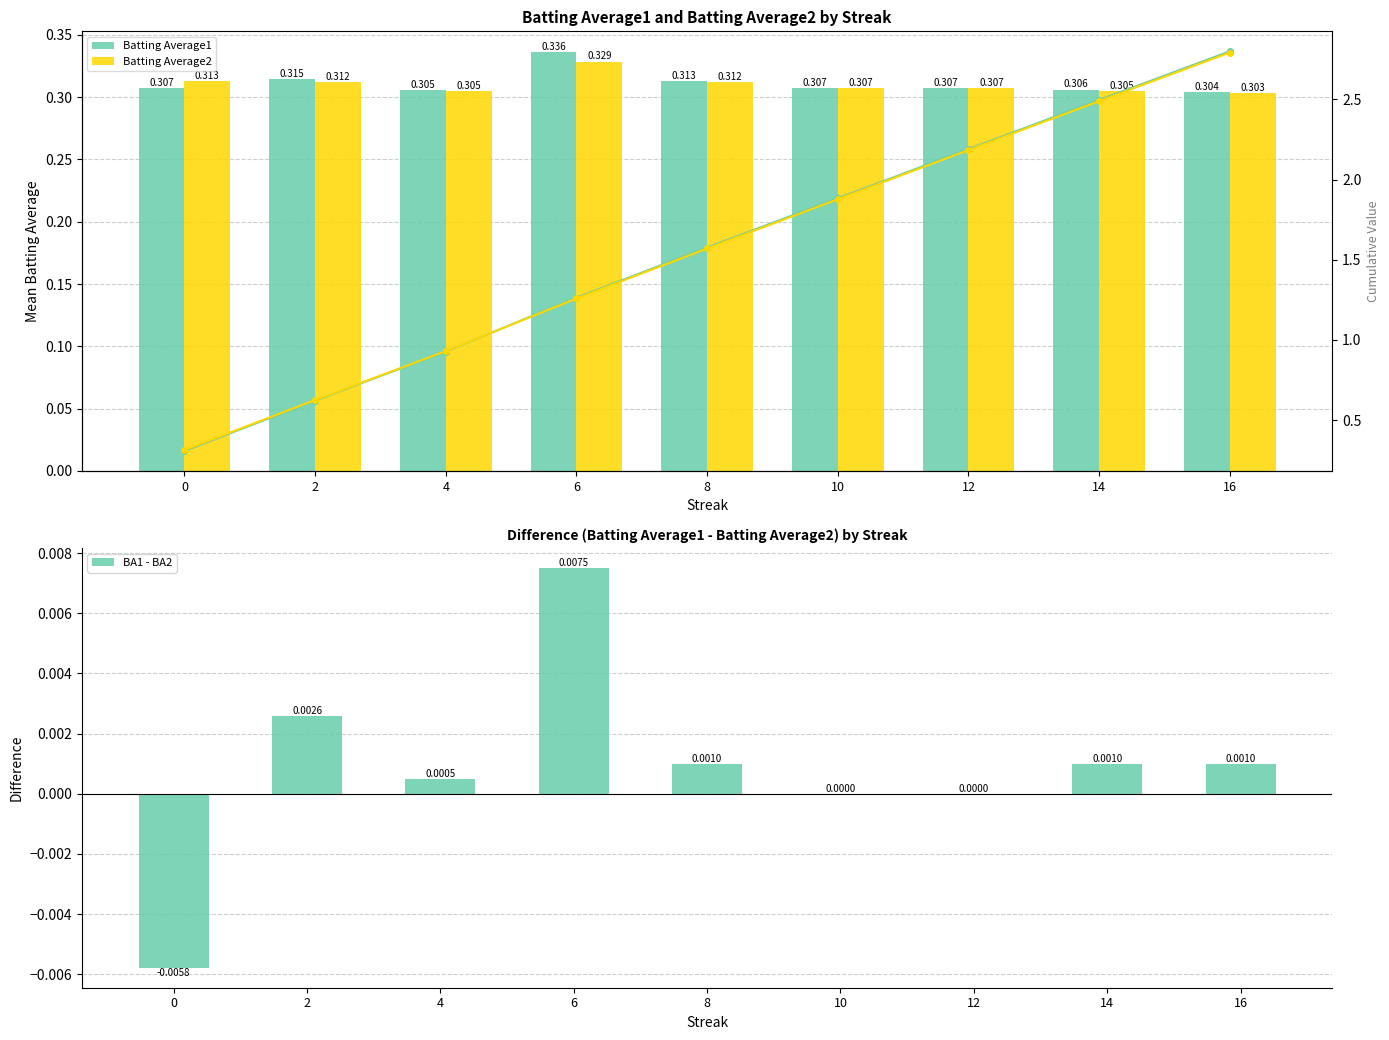

At how many categories does at least one series exceed 0?

9